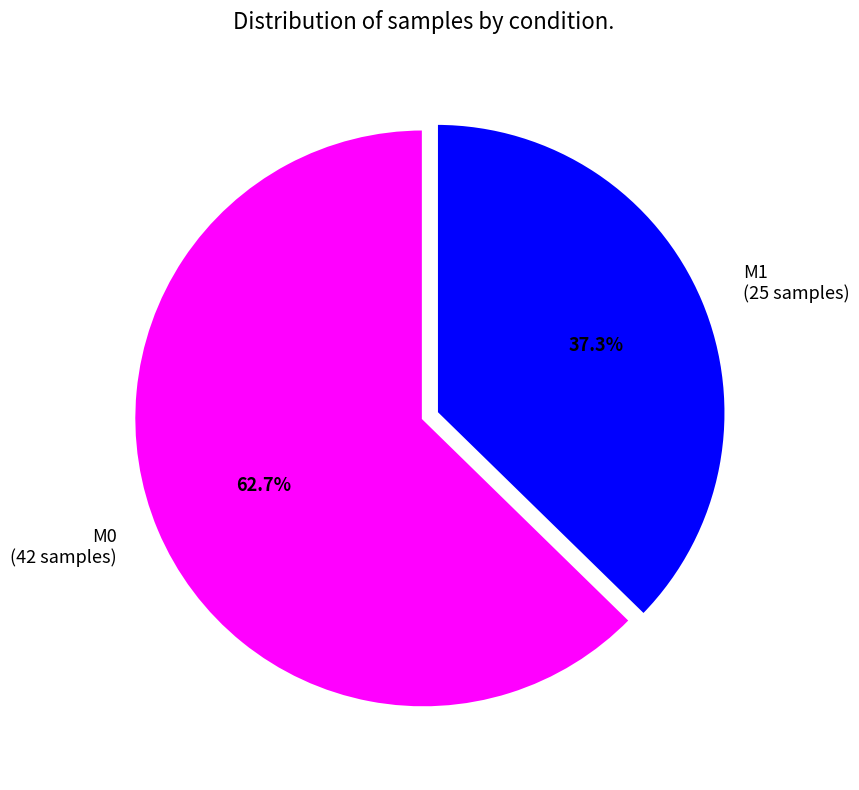

What is the ratio of the value at M0 to the value at M1?

1.7